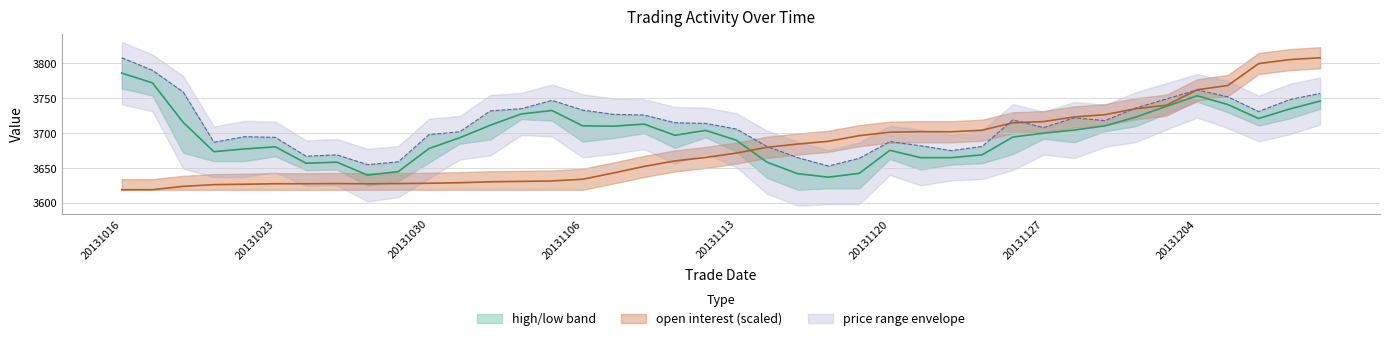

Rank the categories by low value from lowest to highest.

20131118, 20131028, 20131115, 20131119, 20131029, 20131024, 20131025, 20131114, 20131121, 20131122, 20131125, 20131021, 20131120, 20131022, 20131030, 20131023, 20131113, 20131031, 20131126, 20131111, 20131127, 20131112, 20131128, 20131107, 20131106, 20131129, 20131101, 20131108, 20131018, 20131206, 20131202, 20131104, 20131105, 20131209, 20131203, 20131205, 20131210, 20131204, 20131017, 20131016